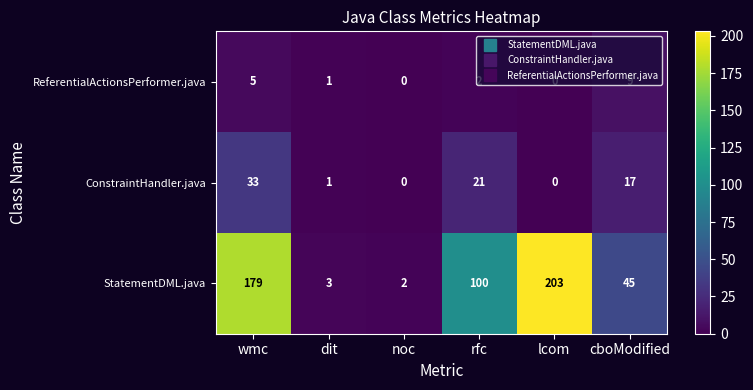

Where does the ReferentialActionsPerformer.java series first go above 2?

wmc